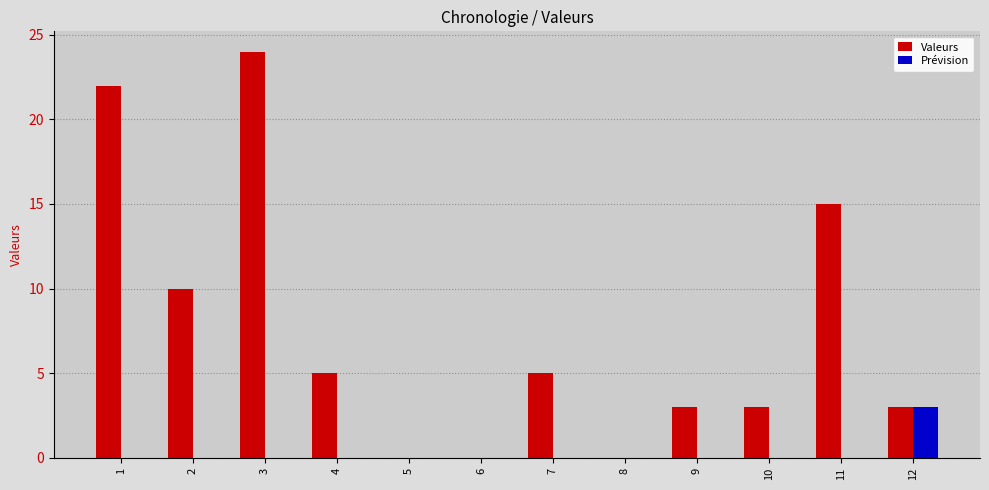

The Prévision series shows 0 at 5. True or false?

True